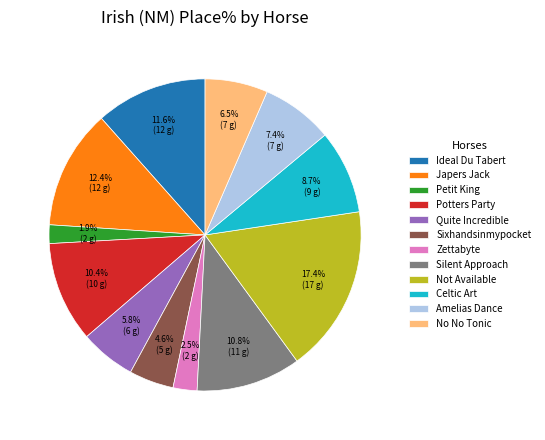

Does Quite Incredible represent more than half of the total?

No